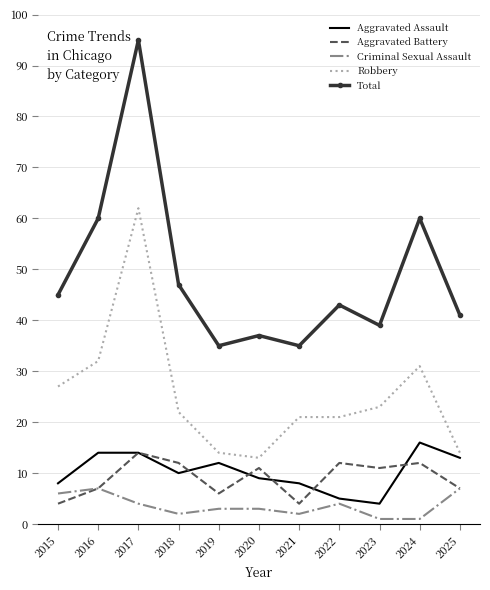

At which label does Criminal Sexual Assault first exceed 3?

2015